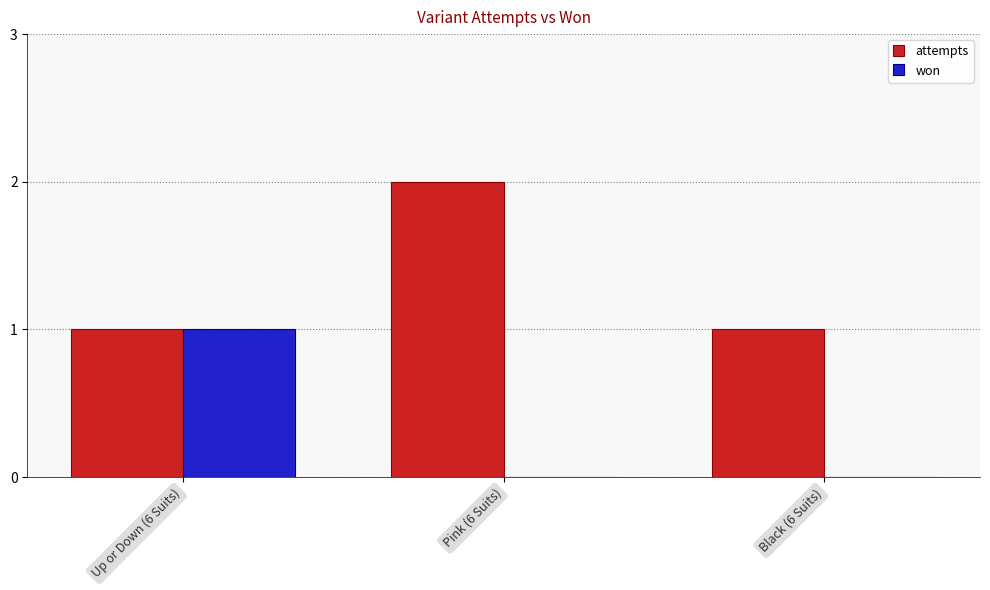

What is the greatest value displayed?

2